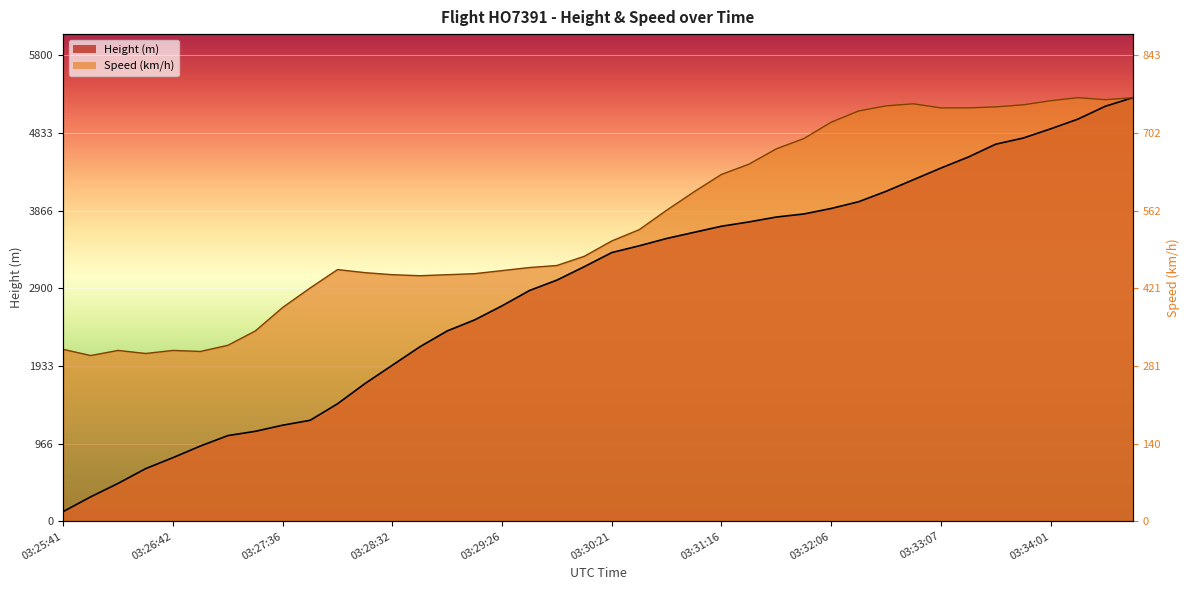

True or false: Height has more than 1 interior local peaks.

False